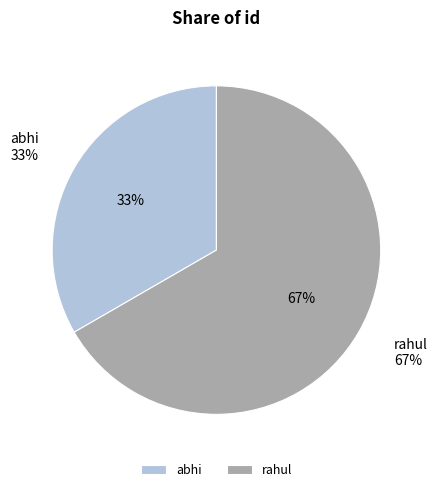

Is there a majority slice in this chart?

Yes